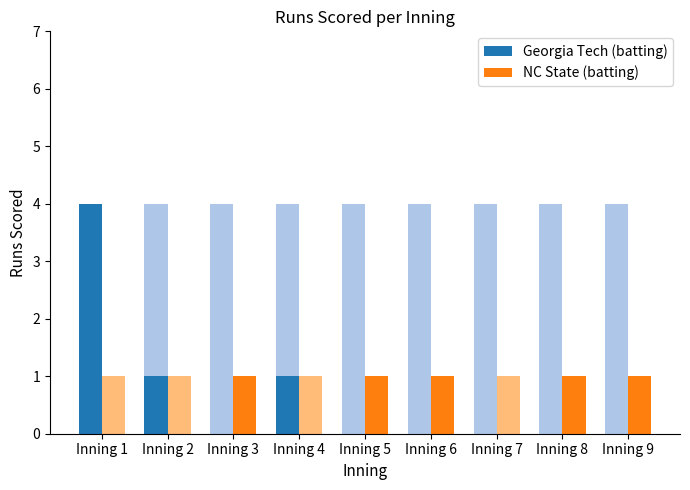

How many values in the Georgia Tech (batting) series exceed 0?

3